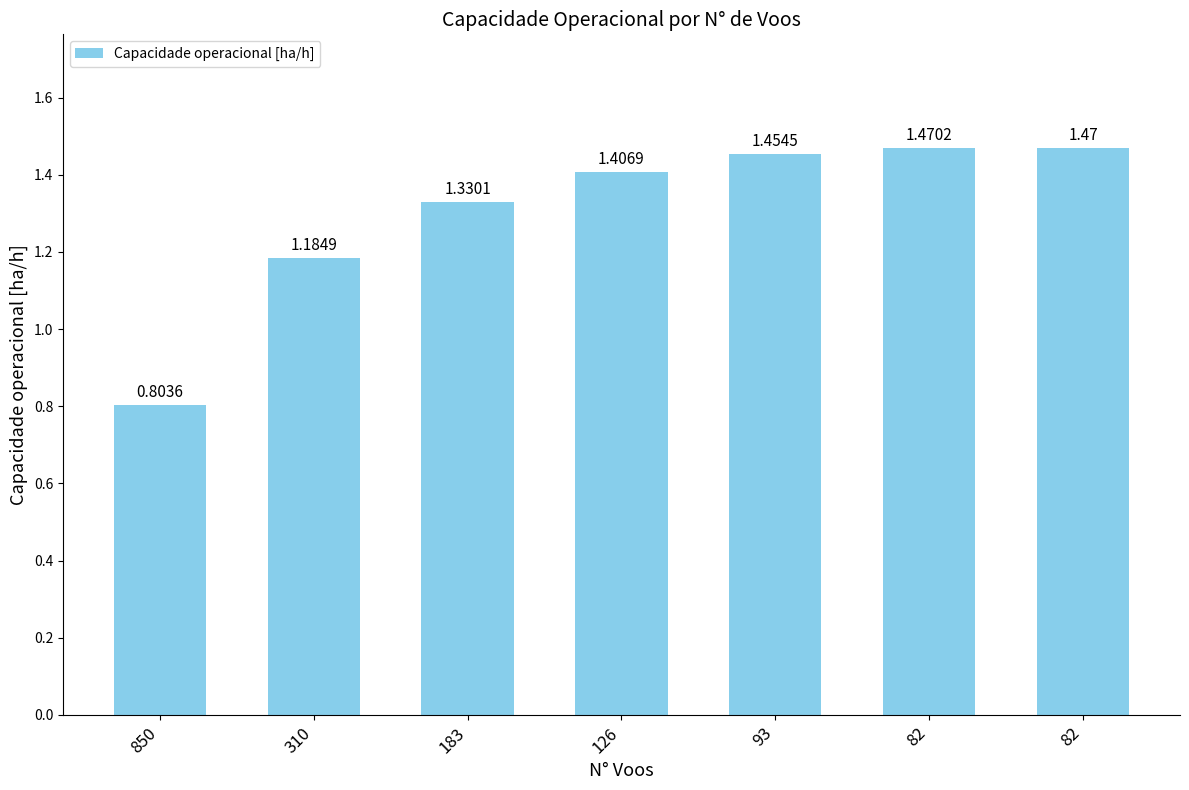

How many bars are there in total?

7